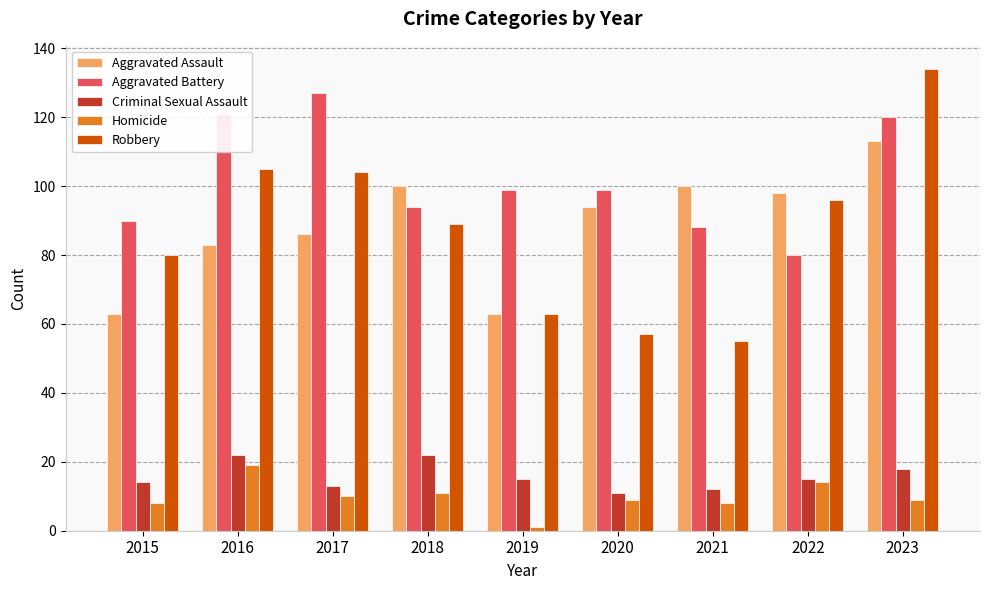

At which category is the sum across all series the highest?

2023